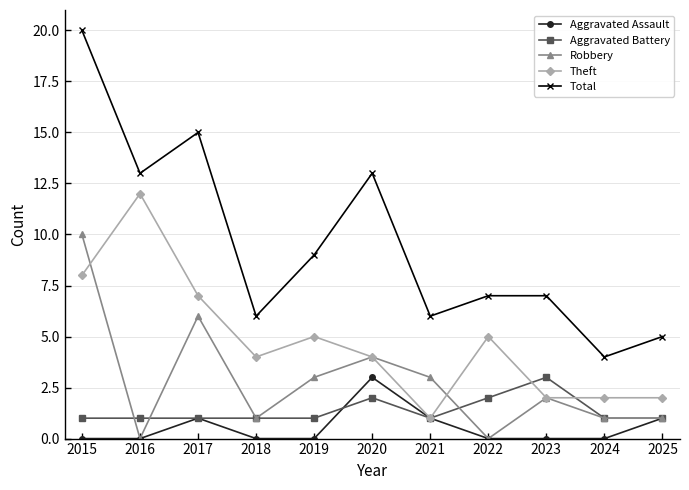

Which series has the largest total across all categories?

Total